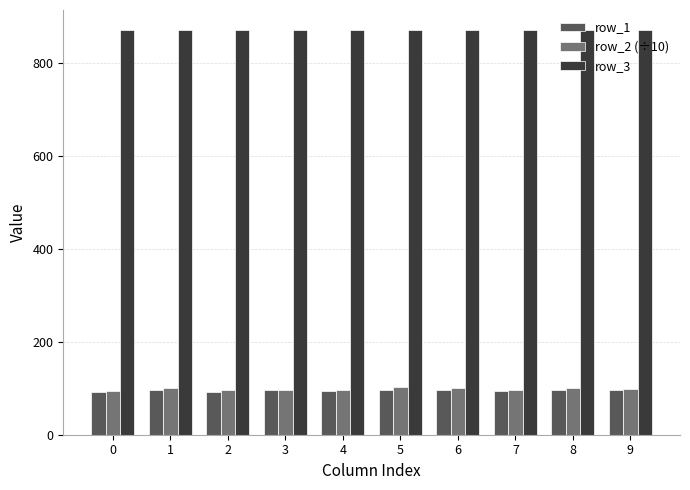

What is the sum of the row_1 values at 1 and 2?

188.5